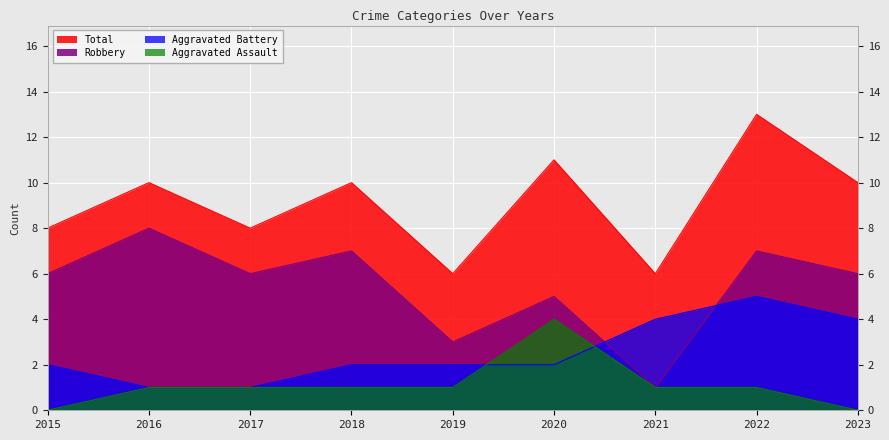

True or false: Aggravated Battery has a value of 3 at 2020.

False